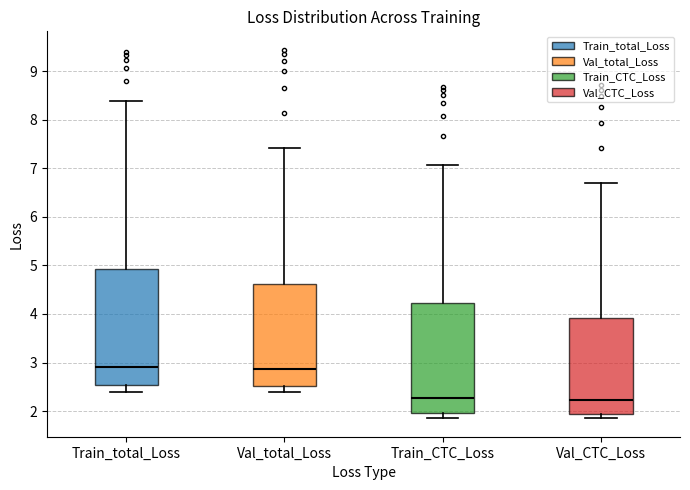

Reading left to right, transcribe this box plot: for each box, give where its median line is, the range the box spans, and where its two whiskers end, as read against the y-axis. The values are not printed on the chart, so give them approximately, as read against the axis.

Train_total_Loss: median 2.9, box 2.5 to 4.9, whiskers 2.4 to 8.4
Val_total_Loss: median 2.9, box 2.5 to 4.6, whiskers 2.4 to 7.4
Train_CTC_Loss: median 2.3, box 2.0 to 4.2, whiskers 1.9 to 7.1
Val_CTC_Loss: median 2.2, box 1.9 to 3.9, whiskers 1.9 (just below the box's lower edge) to 6.7